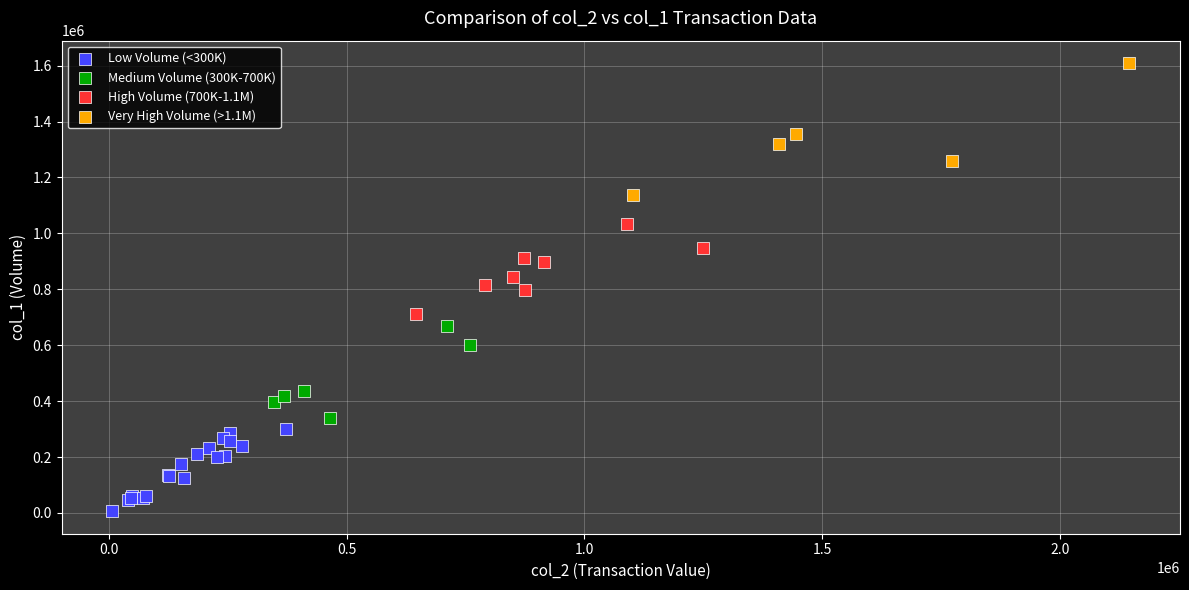

Which series has the largest Y range (max minus min)?

Very High Volume (>1.1M)